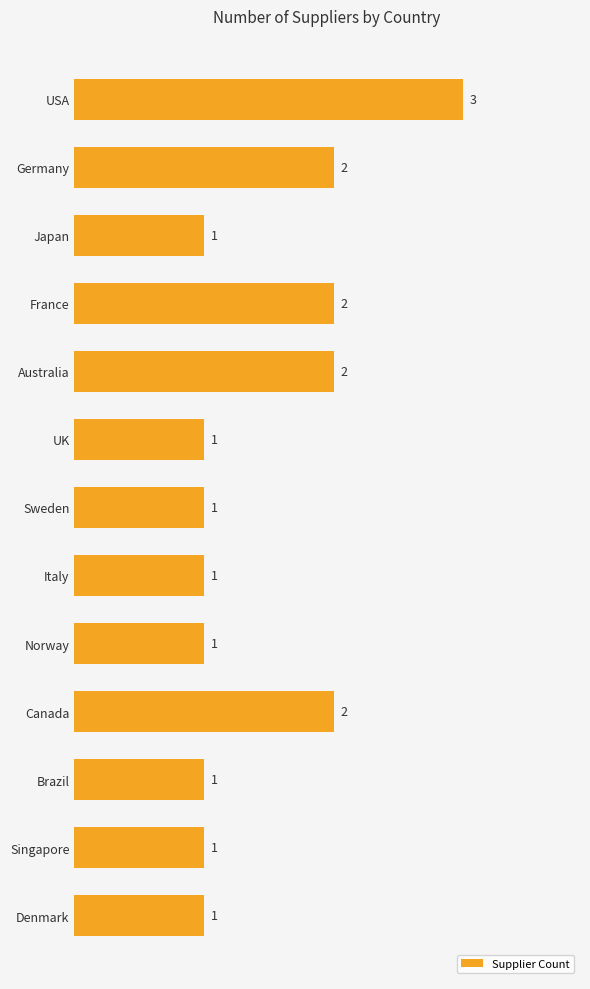

What is the maximum value shown in the chart?

3